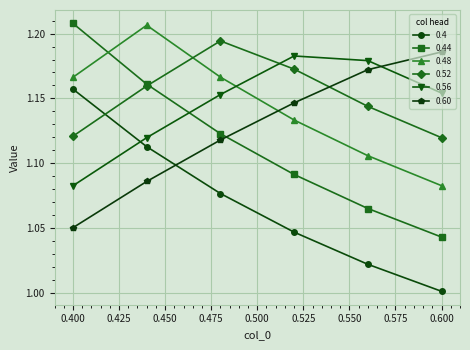

True or false: 0.56 has more than 2 interior local peaks.

False